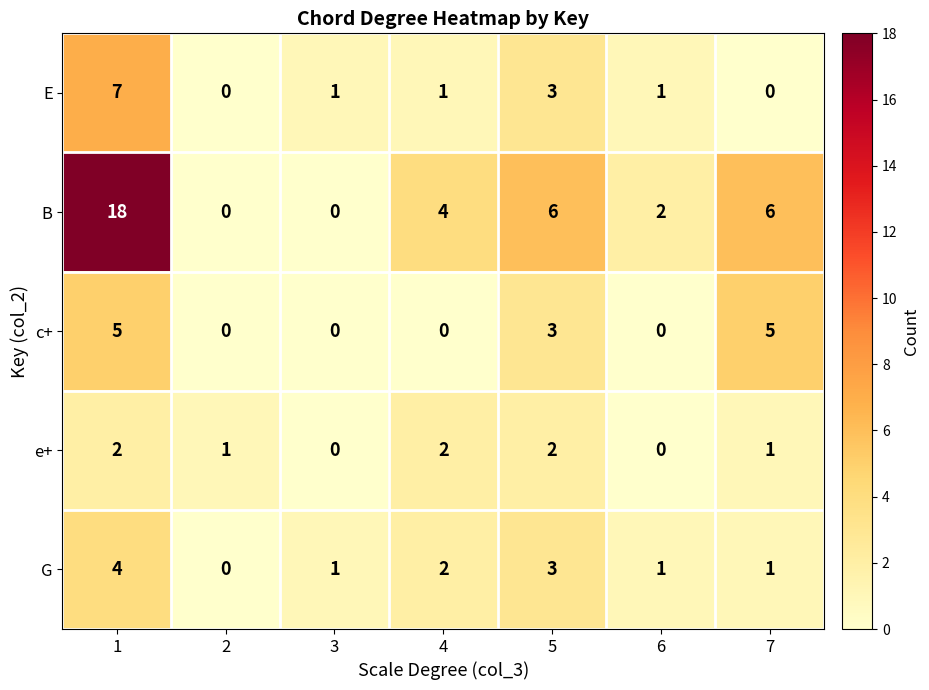

What is the total value across all series at 7?

13